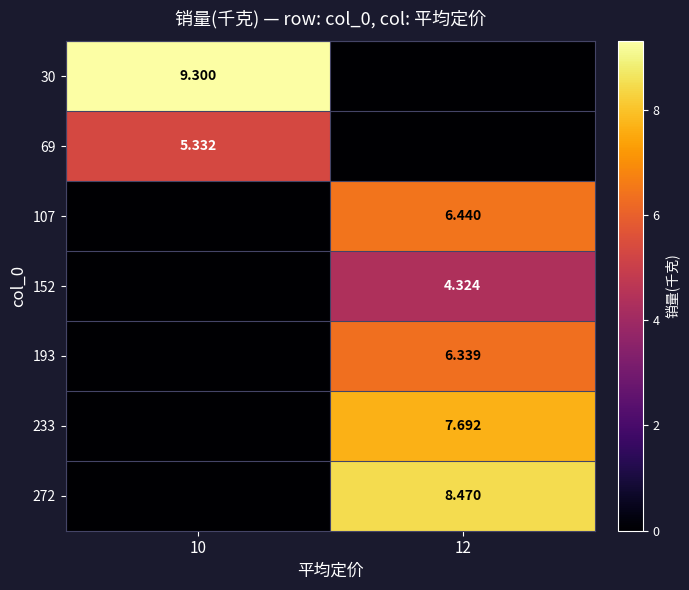

Is the value of 233 at 12 greater than the value of 30 at 10?

No